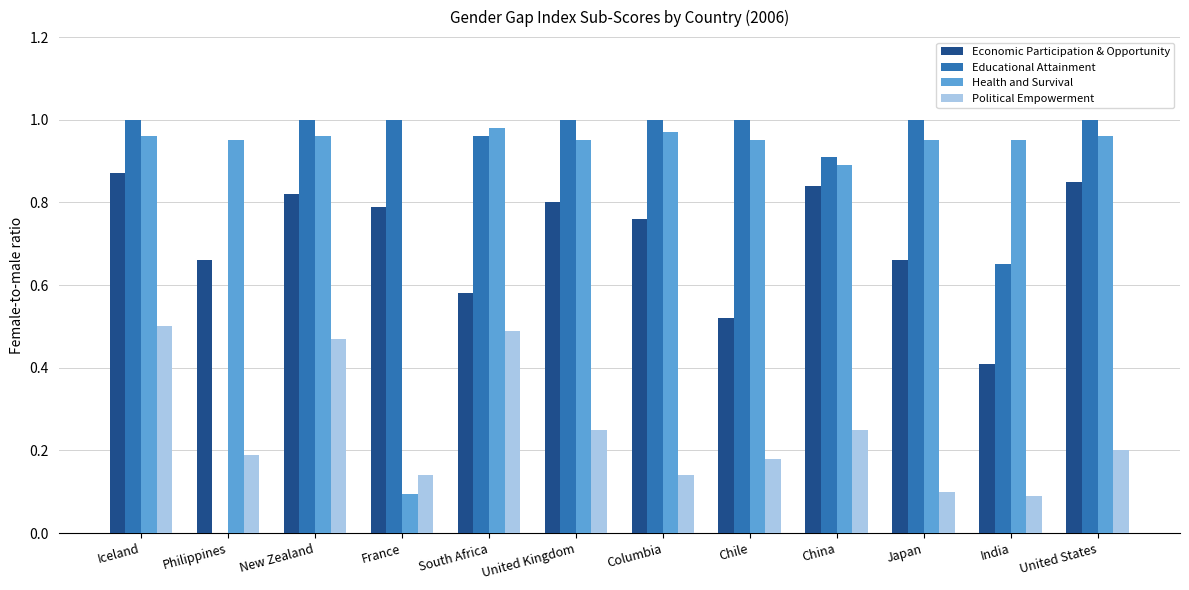

What is the sum of the Health and Survival values at New Zealand and India?

1.9